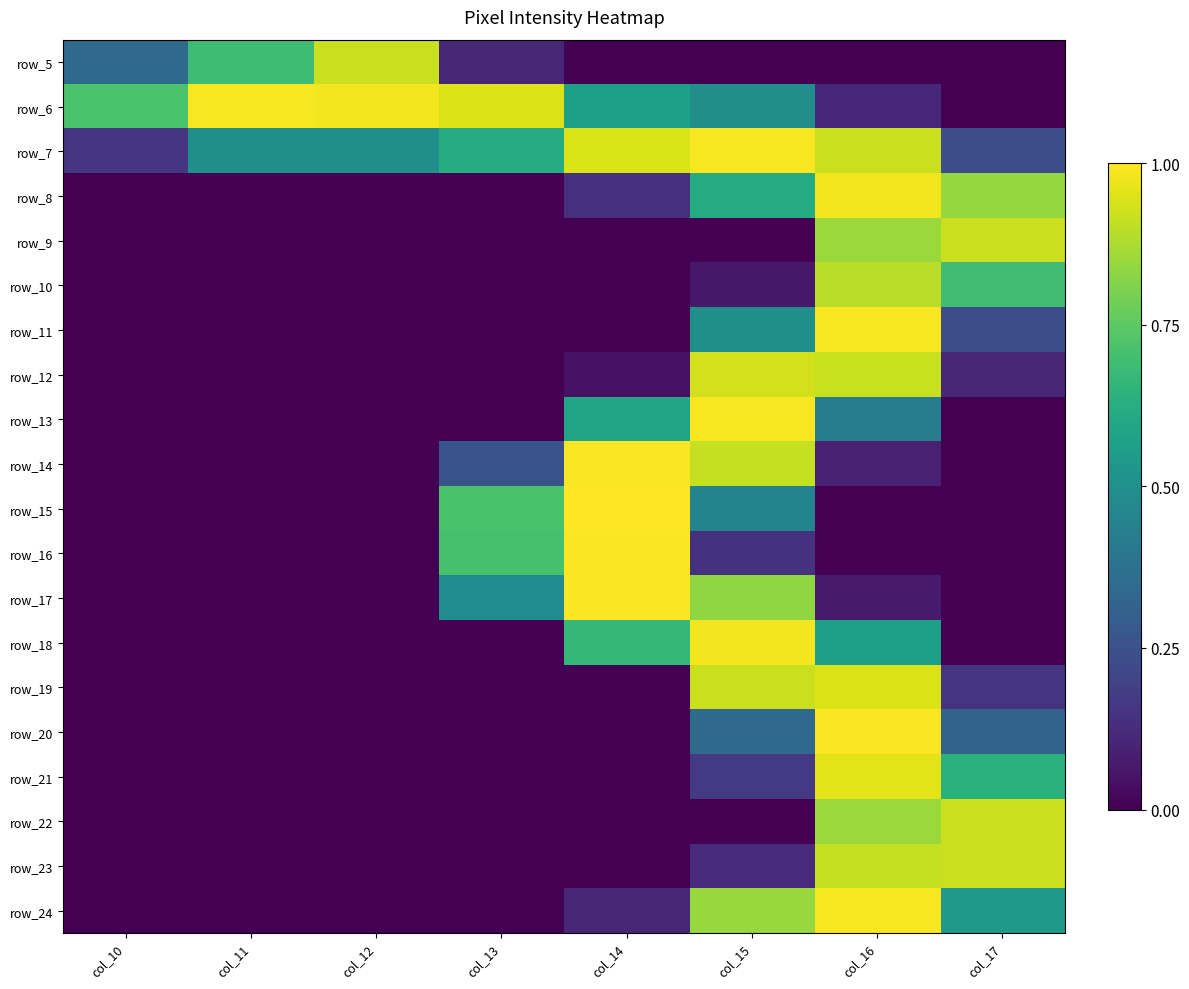

What is the spread (max minus min) of values at col_15?

1.0